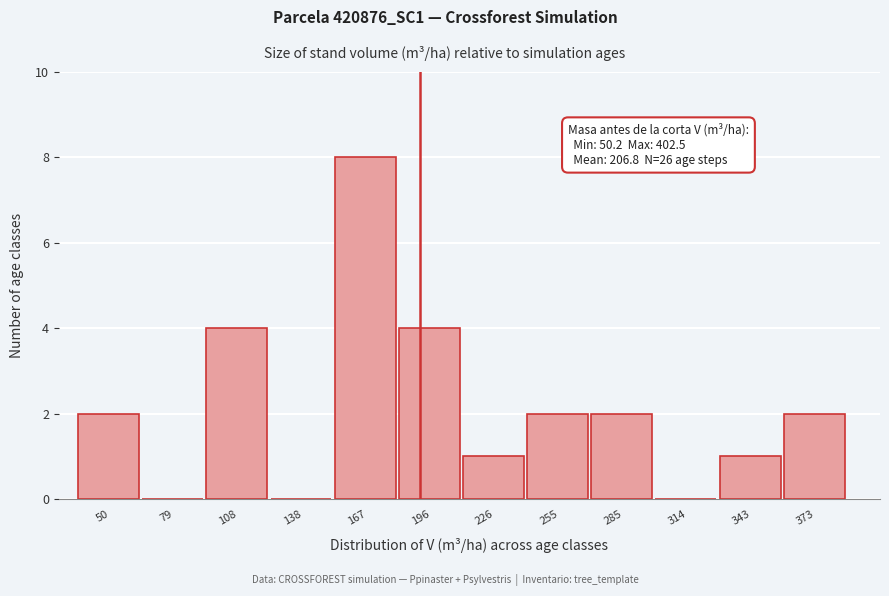

Reading left to right, transcribe all the data shown in this chart.

50=2	79=0	108=4	138=0	167=8	196=4	226=1	255=2	285=2	314=0	343=1	373=2